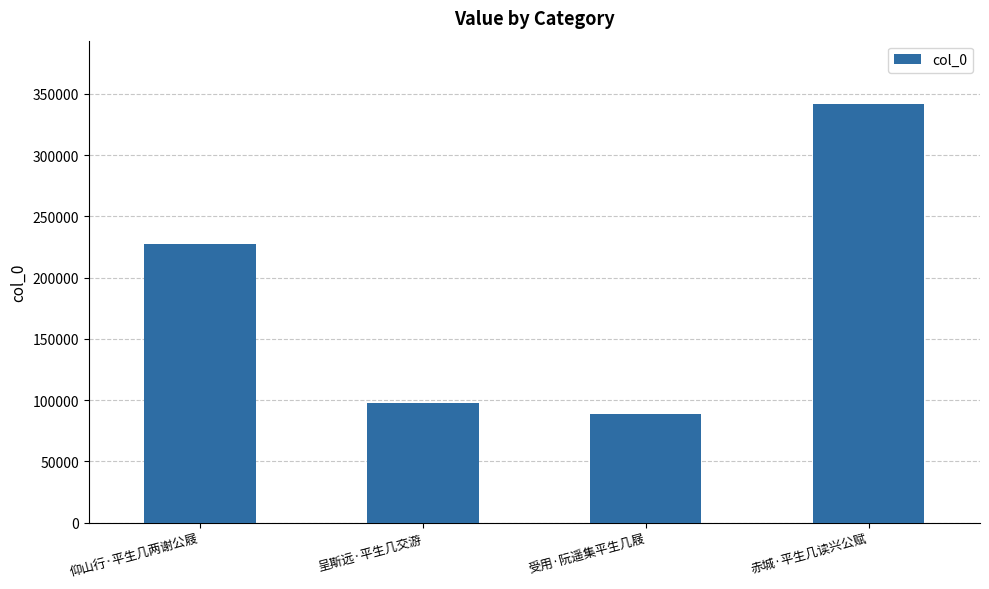

At which label is the value closest to 215511?

仰山行·平生几两谢公屐